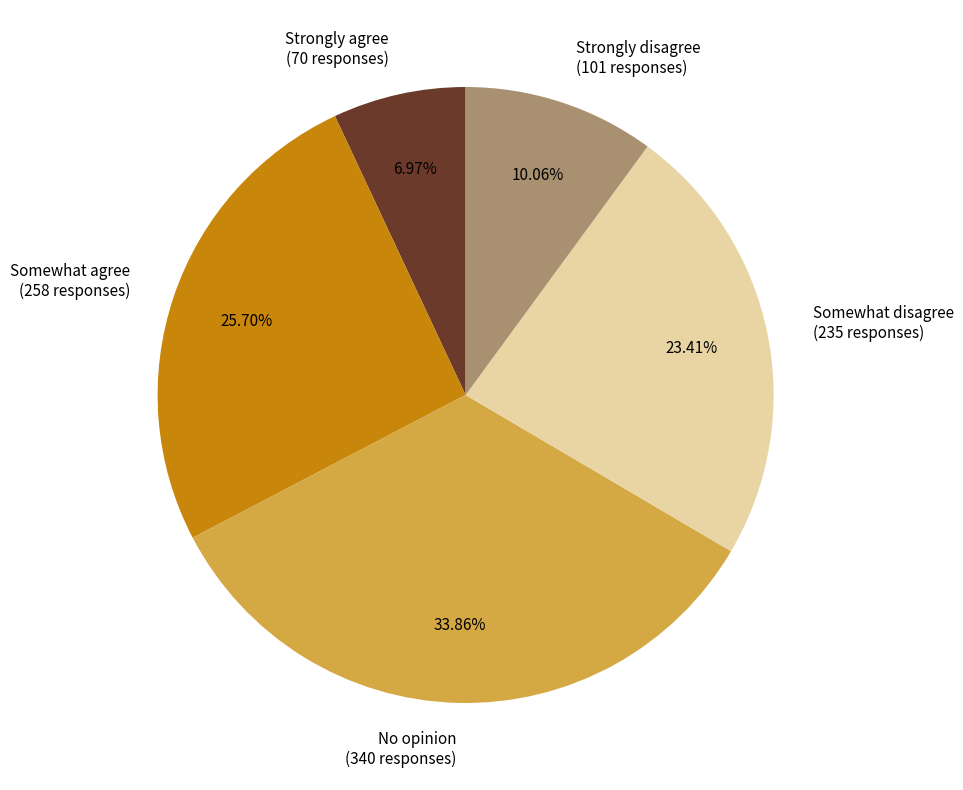

Does any single category account for the majority?

No